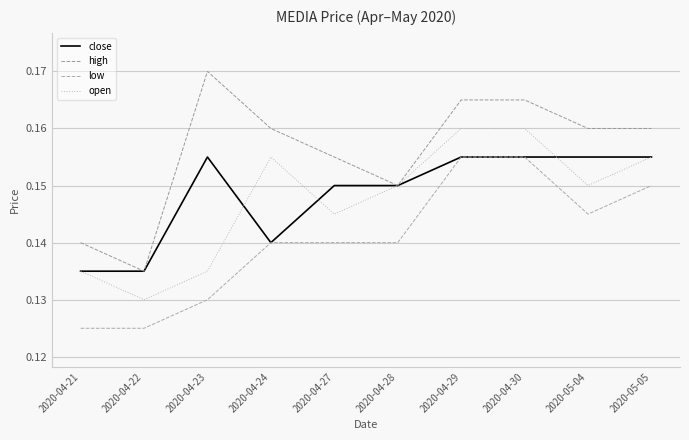

Where is the first local minimum for high?

2020-04-22